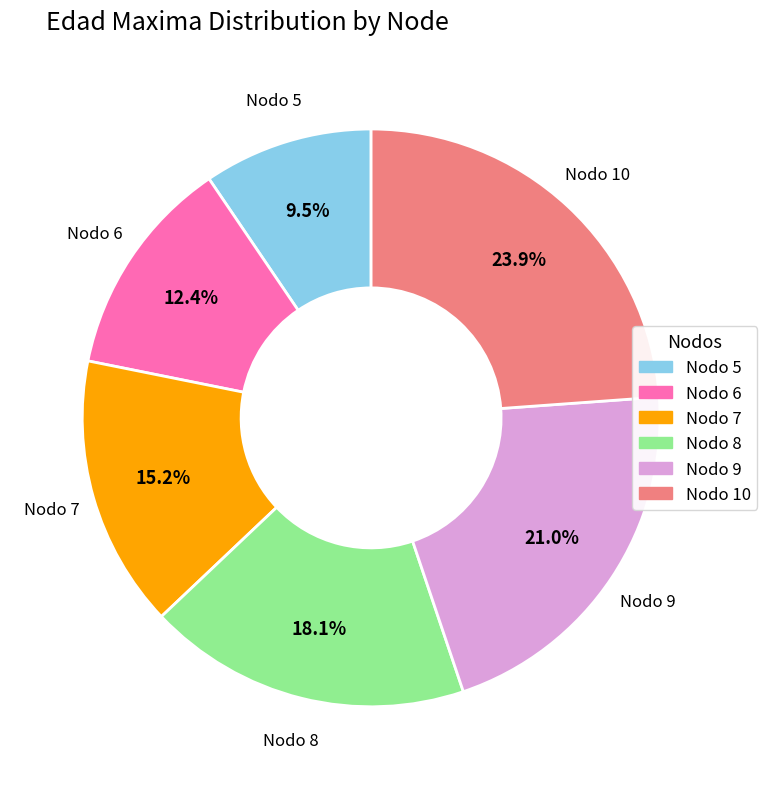

Does any single category account for the majority?

No